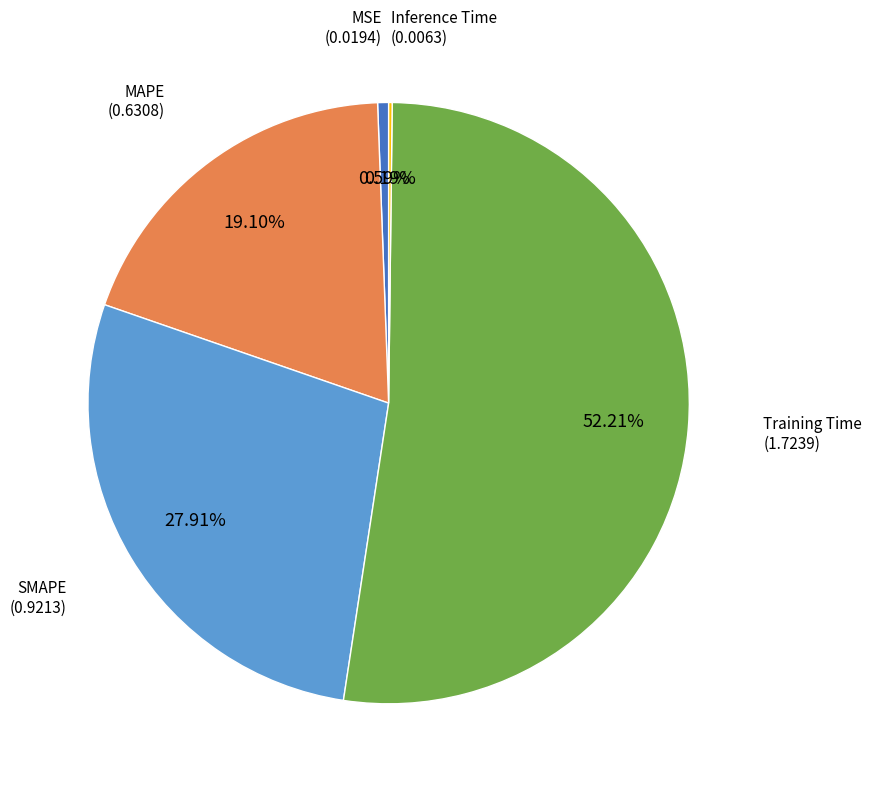

Is there any slice that represents more than half of the pie?

Yes